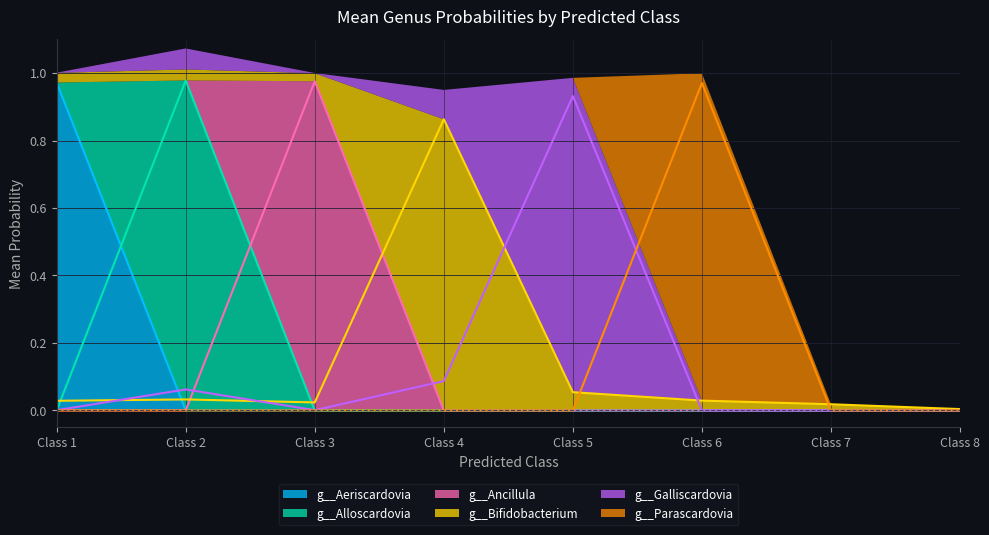

At how many categories does at least one series exceed 0?

8